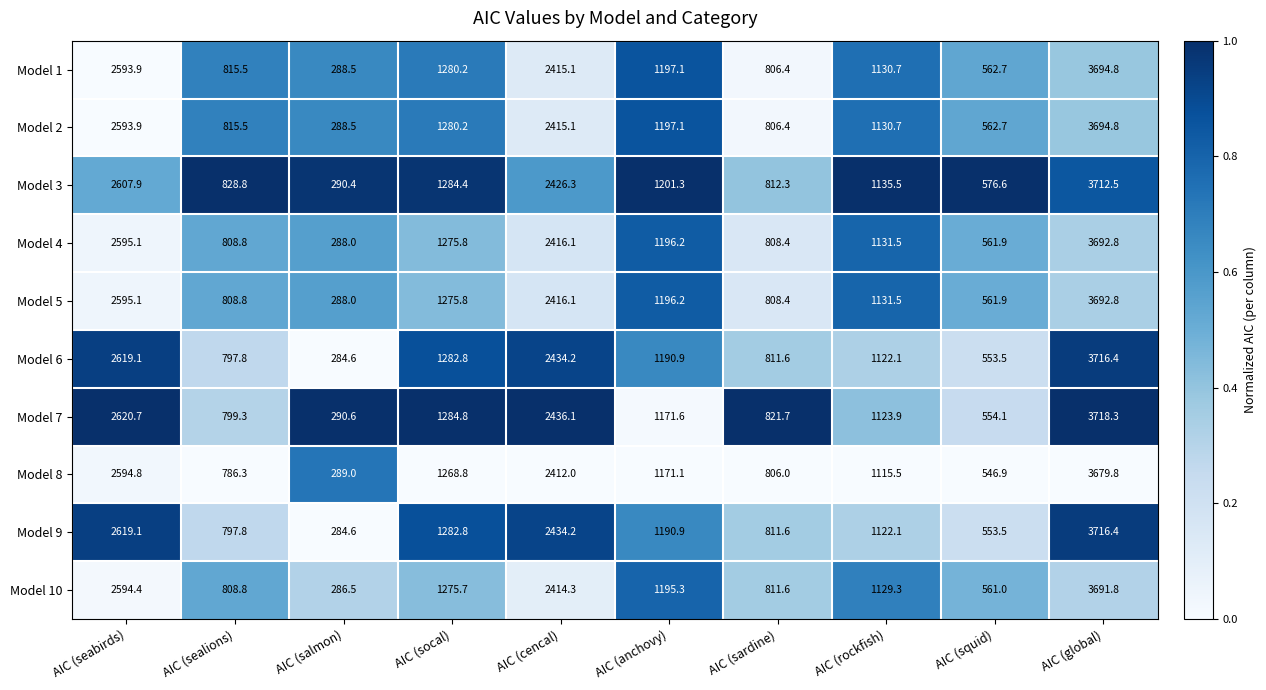

True or false: Model 8 has a value of 546.9 at AIC (squid).

True